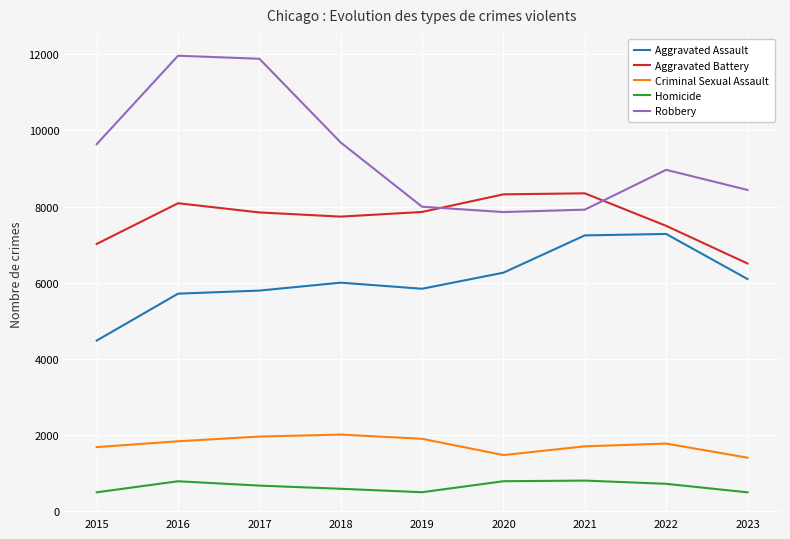

Between 2015 and 2017, which series saw the biggest shift?

Robbery